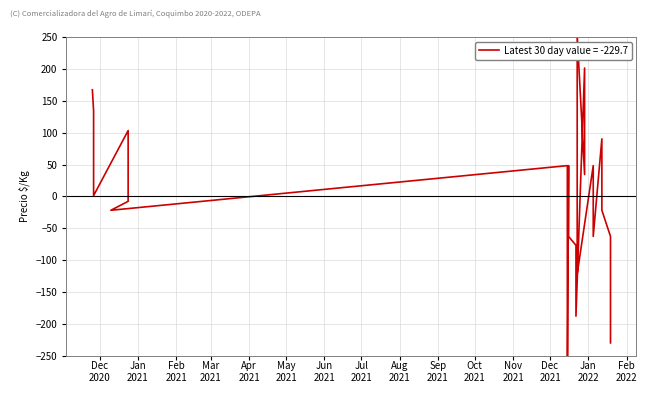

What is the smallest value displayed?

-340.7